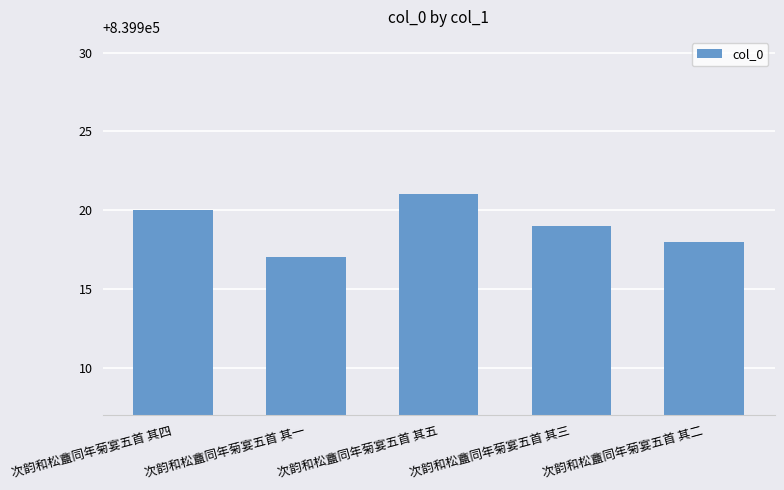

What is the sum of all values?

4199595